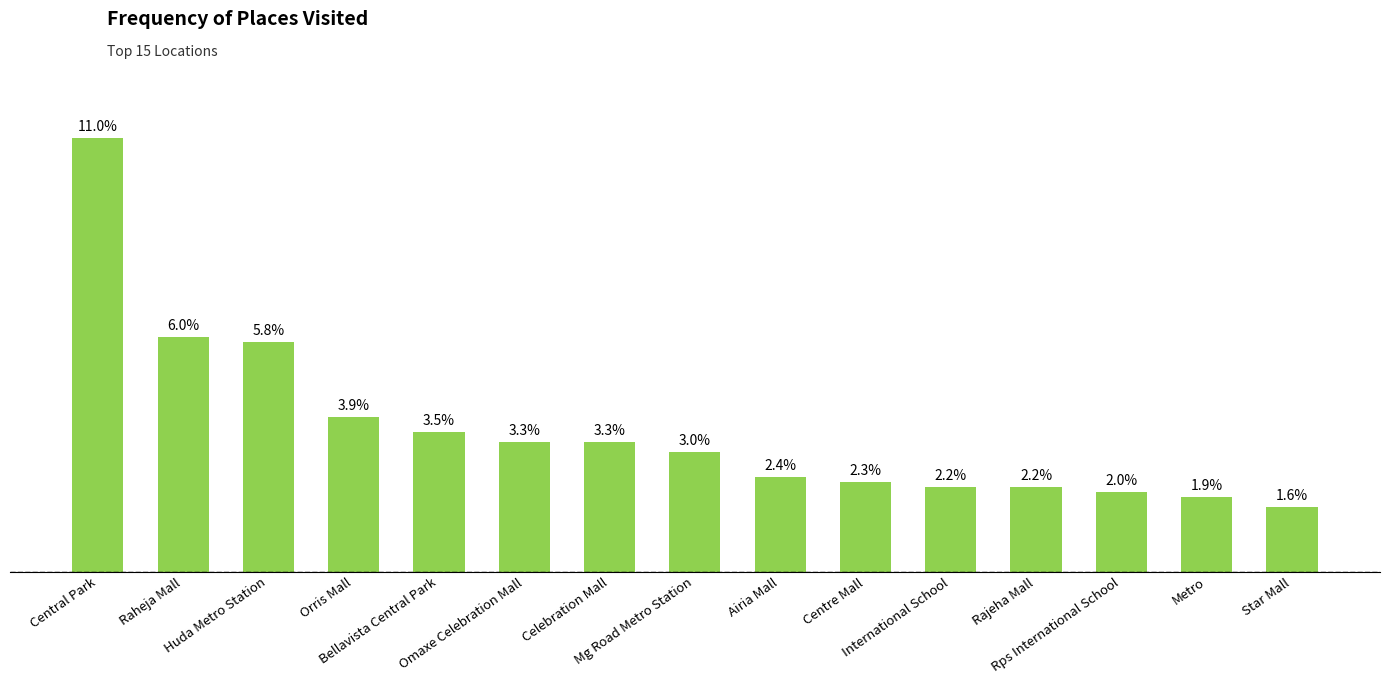

The value at Metro is 21. True or false?

False